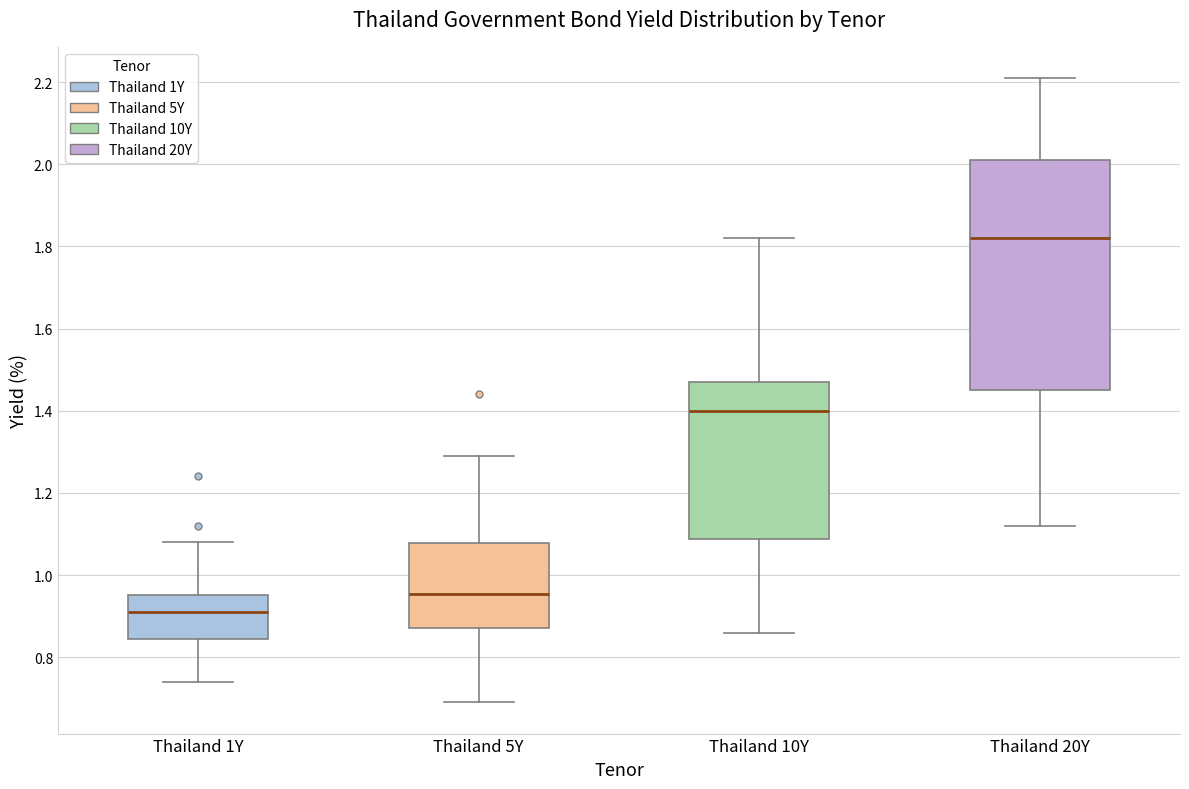

Reading left to right, read every box against the y-axis: the position of its median line, the range the box covers, and the ends of its whiskers. The values are not printed on the chart, so give them approximately, as read against the axis.

Thailand 1Y: median 0.92, box 0.84 to 0.96, whiskers 0.74 to 1.08
Thailand 5Y: median 0.96, box 0.88 to 1.08, whiskers 0.70 to 1.30
Thailand 10Y: median 1.40, box 1.08 to 1.48, whiskers 0.86 to 1.82
Thailand 20Y: median 1.82, box 1.46 to 2.02, whiskers 1.12 to 2.22